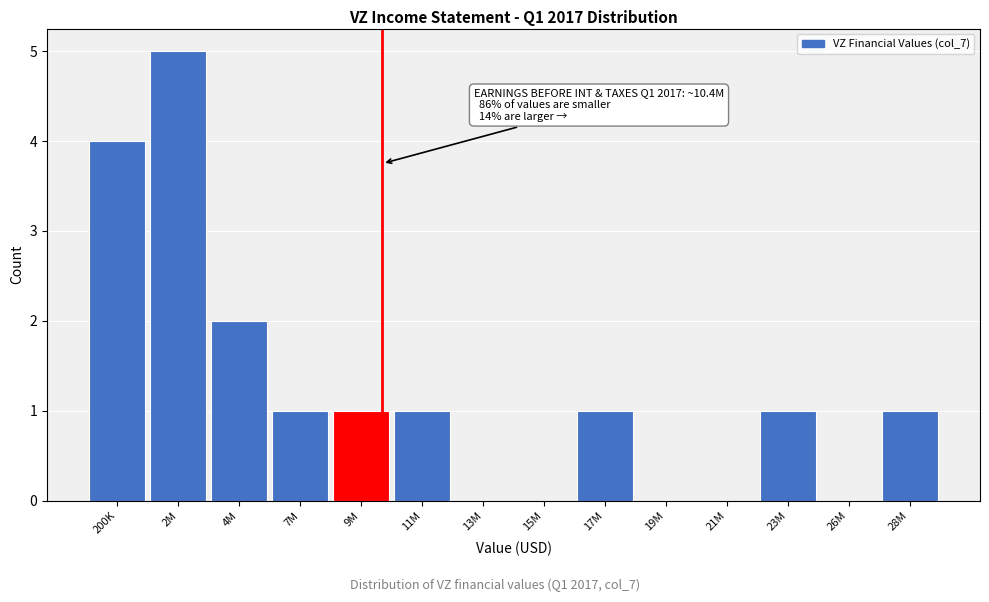

Reading left to right, extract all data points from this chart.

200K=4	2M=5	4M=2	7M=1	9M=1	11M=1	13M=0	15M=0	17M=1	19M=0	21M=0	23M=1	26M=0	28M=1